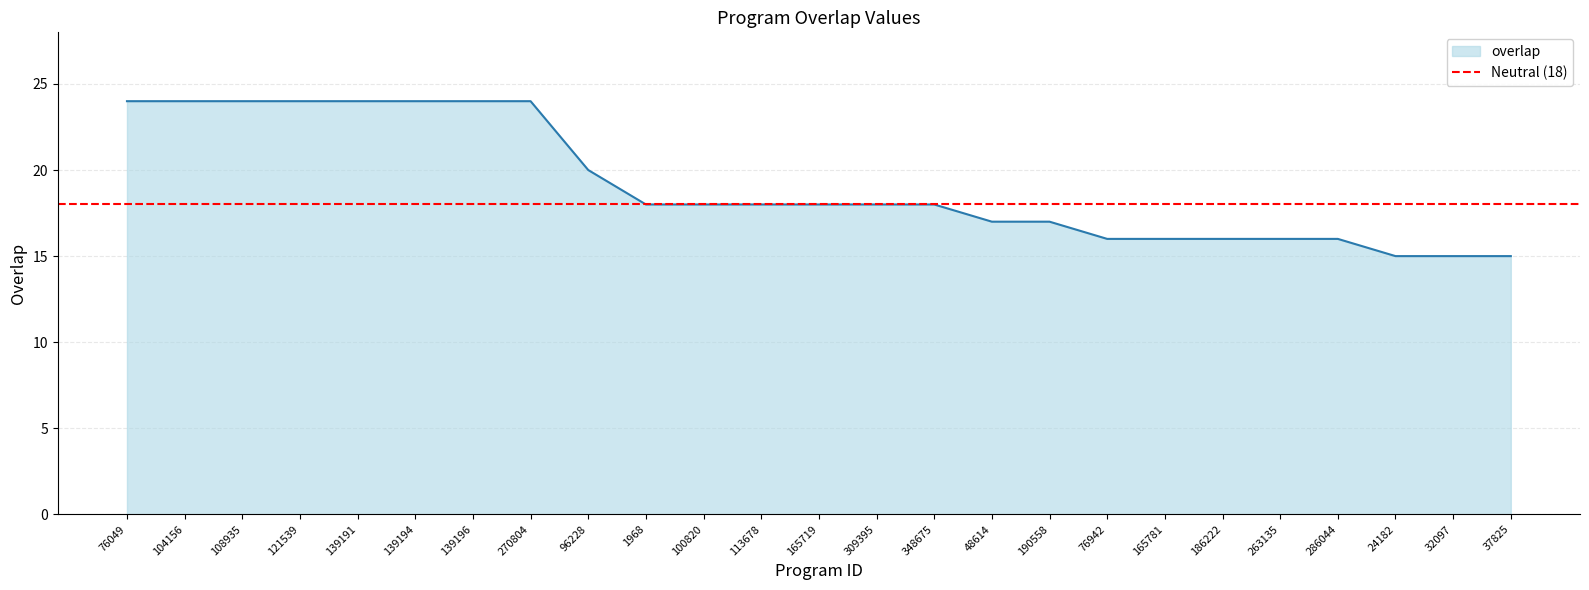

What is the sum of the values at 96228 and 1968?

38